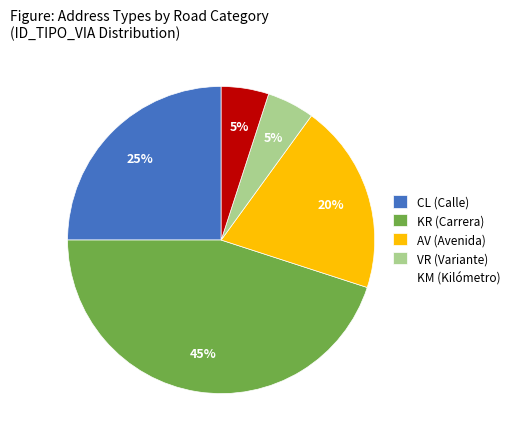

Does any single category account for the majority?

No